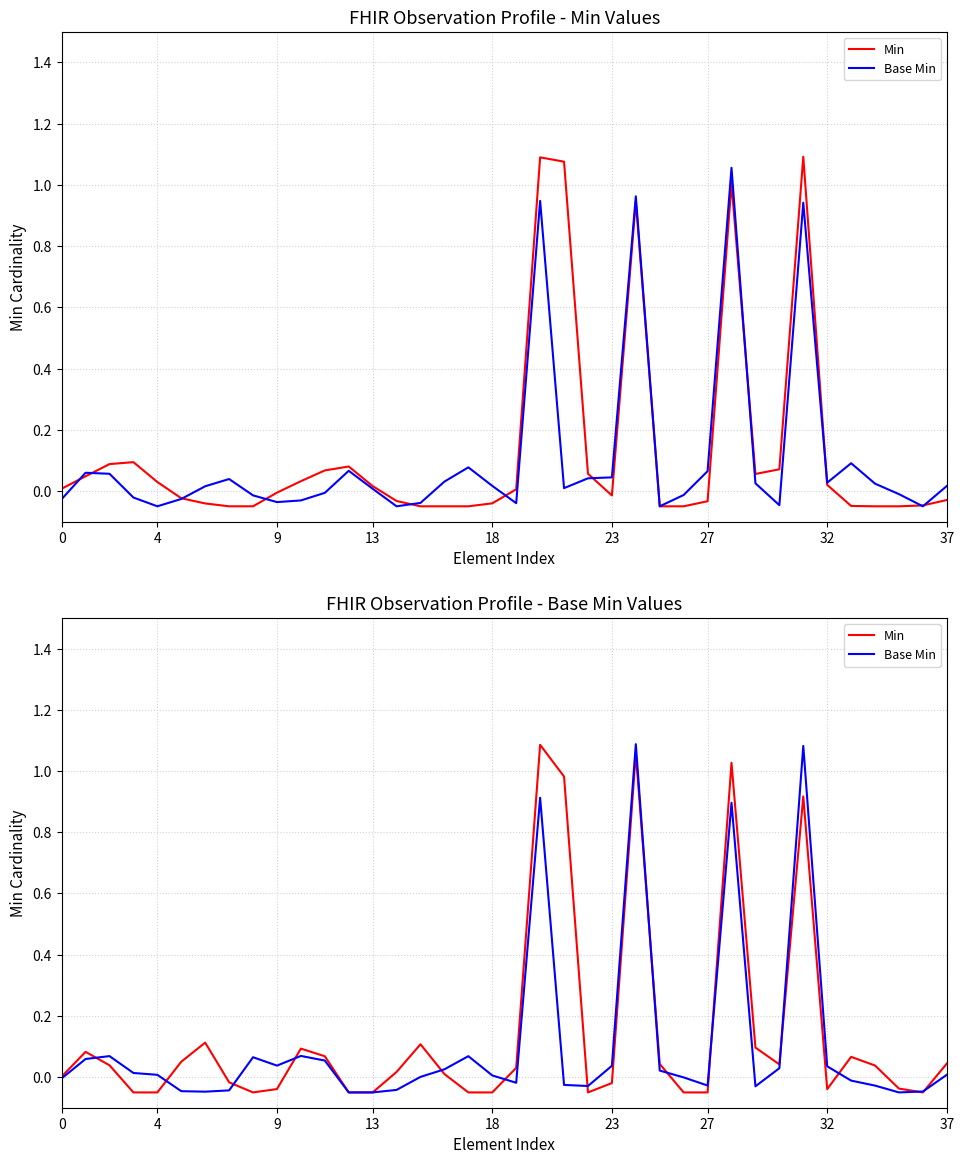

What is the value of the Min point at the 13th from the left?

-0.1